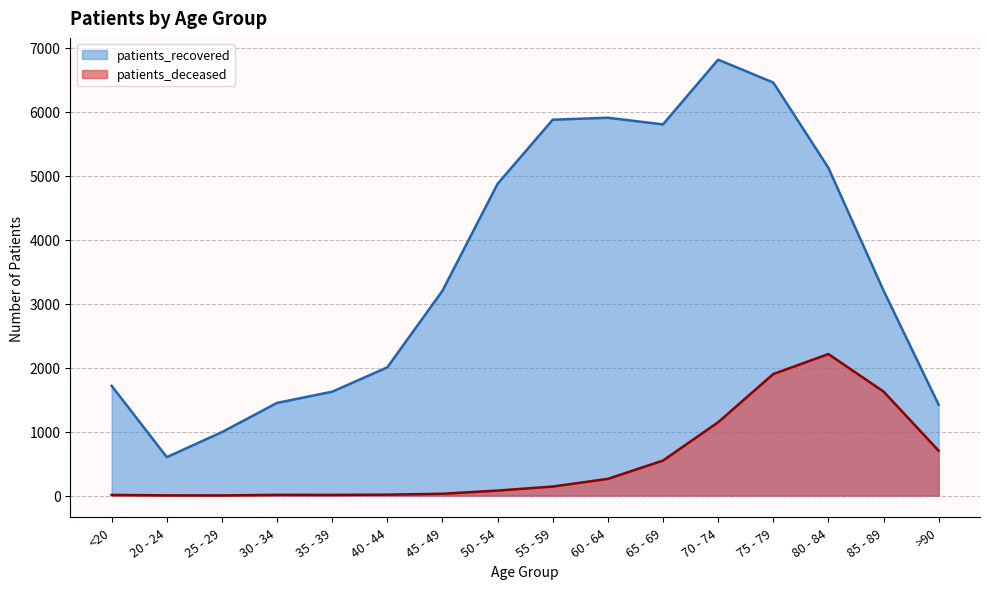

Reading right to left, what are all the values shown in this chart?

patients_deceased: 701	1627	2213	1900	1146	547	261	141	78	28	14	10	11	2	3	10
patients_recovered: 1420	3207	5126	6460	6817	5805	5909	5878	4875	3203	2005	1624	1449	992	601	1717